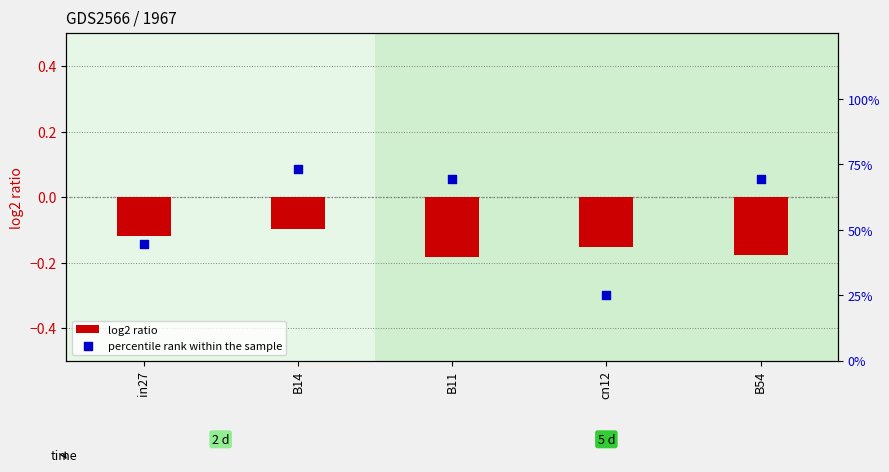

What are all the series names shown in the legend?

log2 ratio, percentile rank within the sample